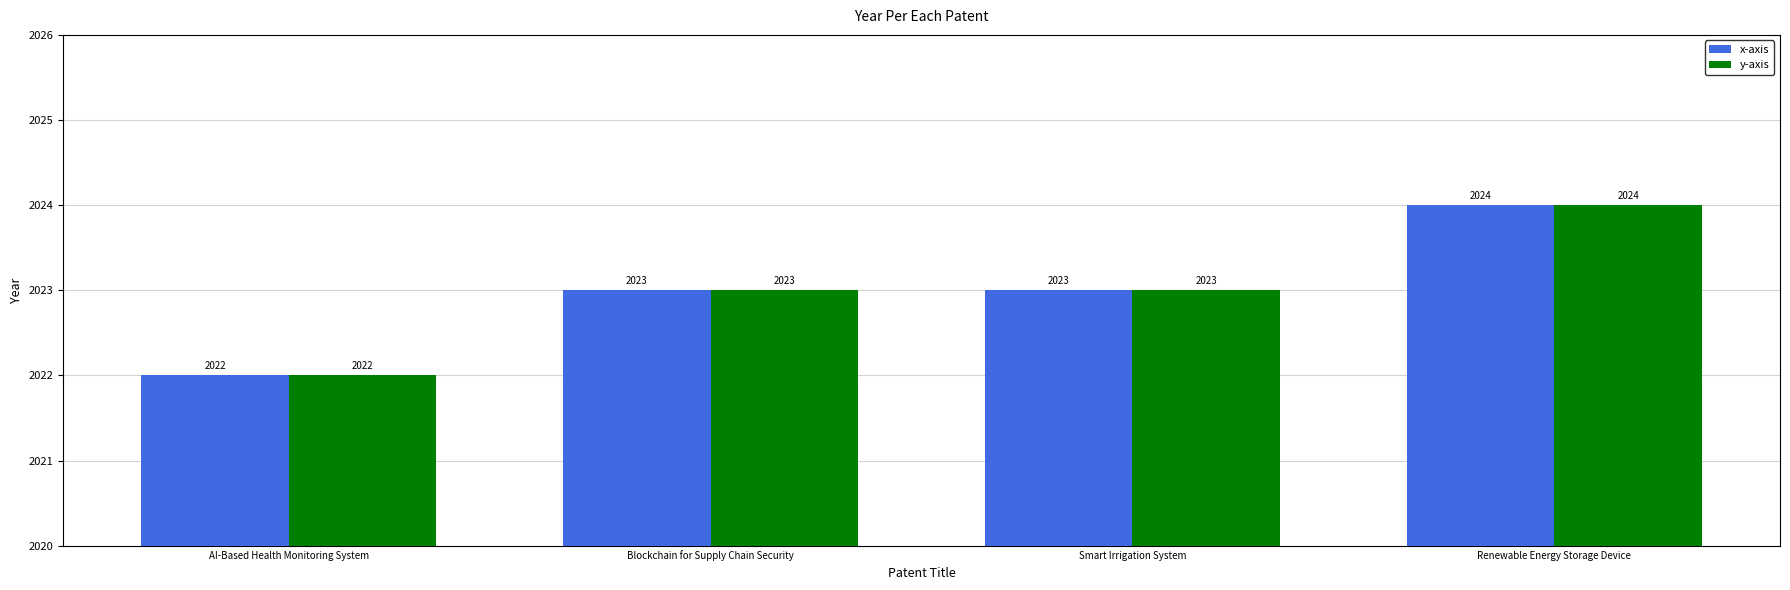

How many data points in y-axis are less than 2023?

1